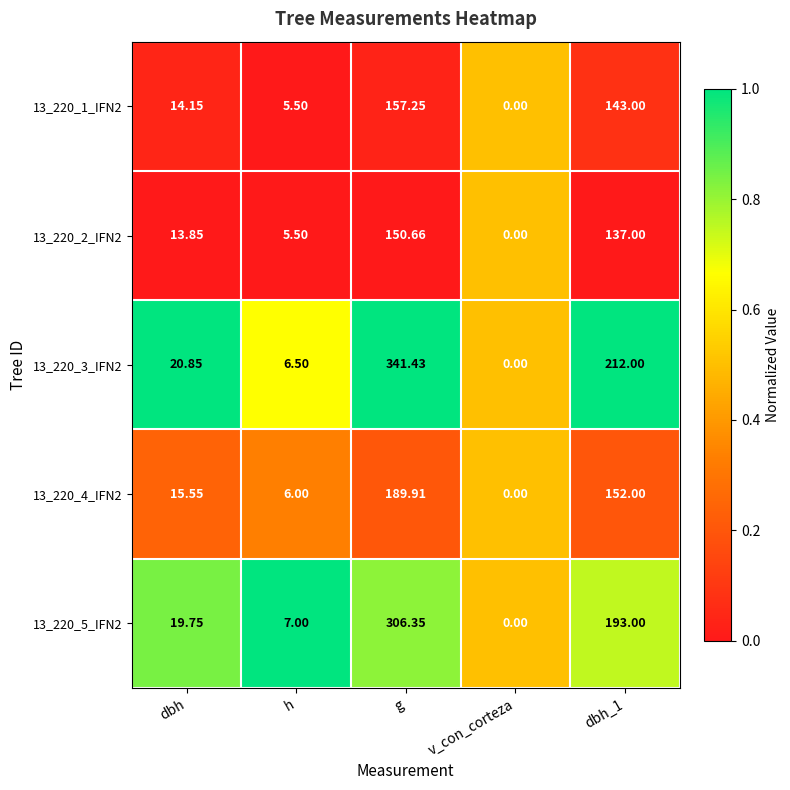

Is the value of 13_220_2_IFN2 at h greater than the value of 13_220_4_IFN2 at g?

No